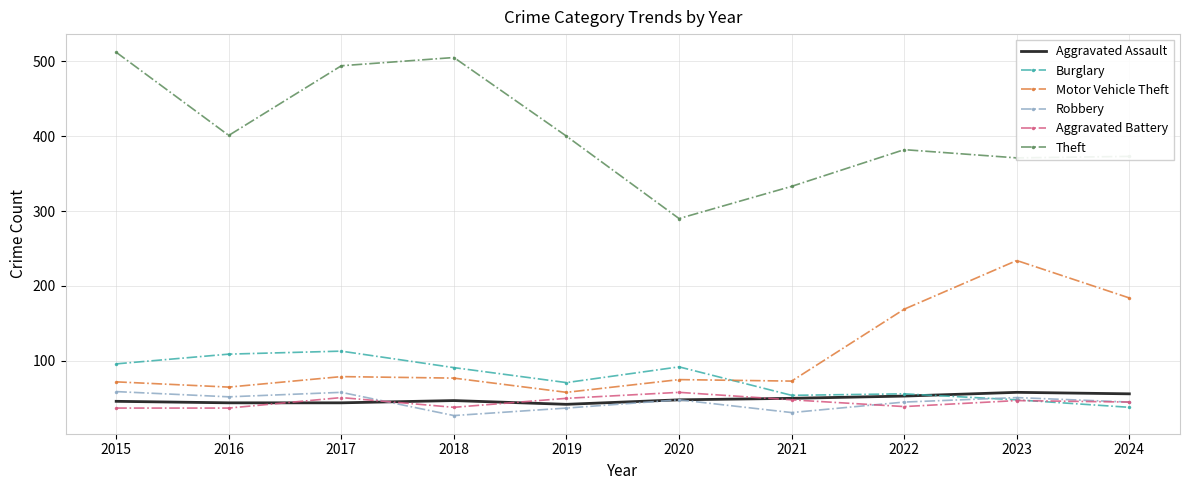

True or false: Theft and Robbery intersect in this chart.

False